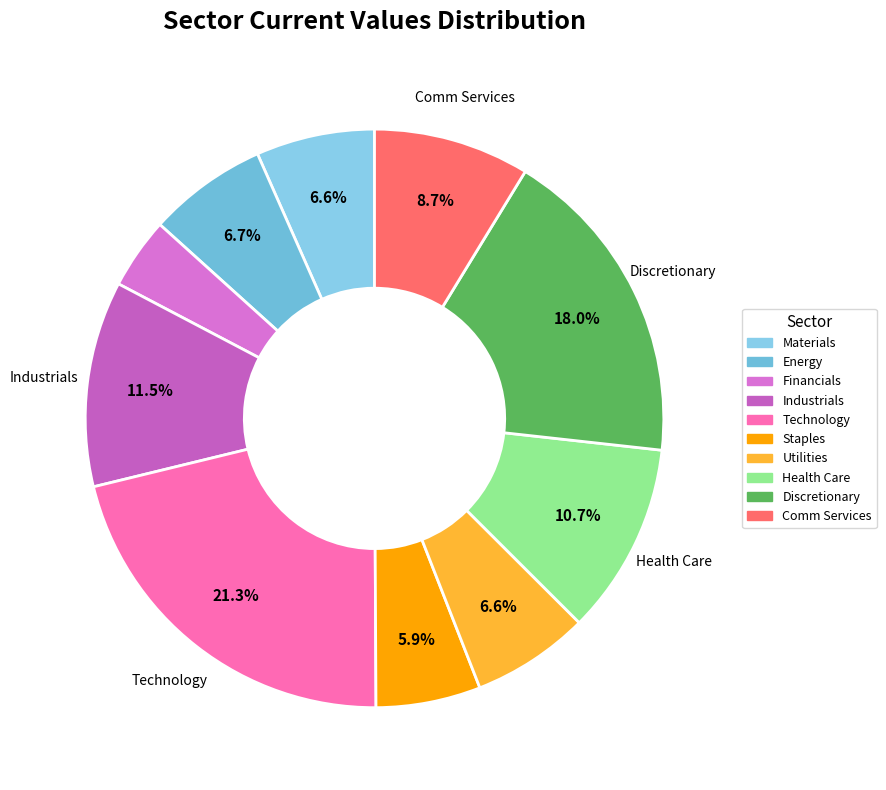

How many slices are in this pie chart?

10